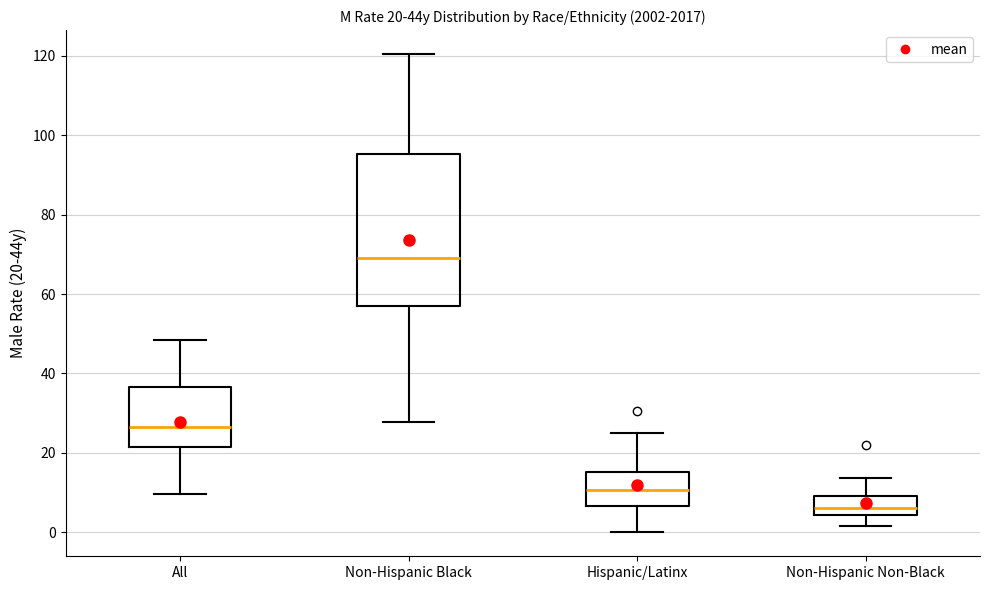

Comparing the boxes themselves (not the whiskers), which one is the tallest?

Non-Hispanic Black